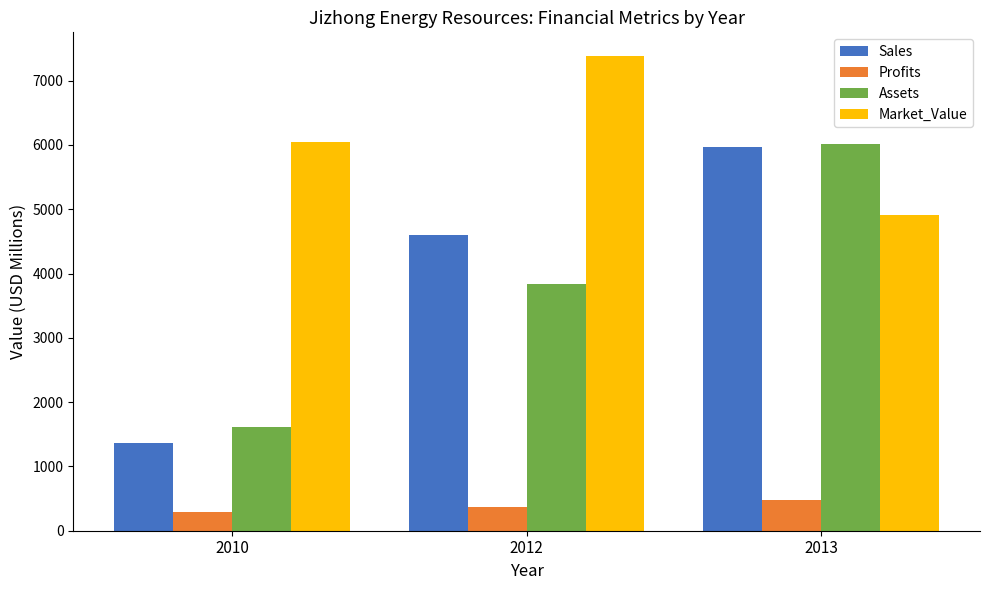

Which series has the largest range (max minus min)?

Sales